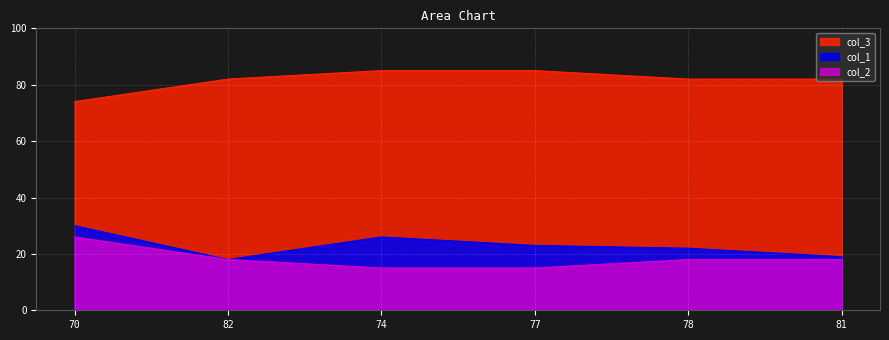

The col_3 series shows 8 at 77. True or false?

False